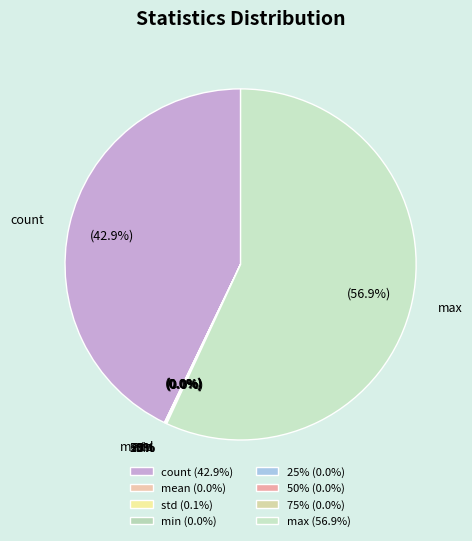

Which category accounts for the majority?

max